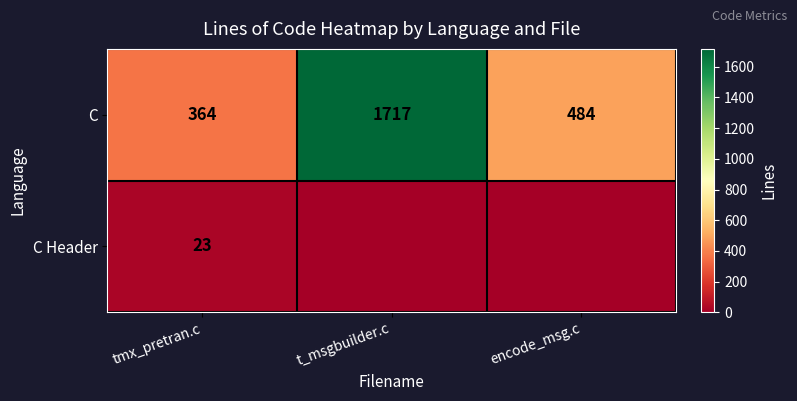

Read the C value at encode_msg.c.

484